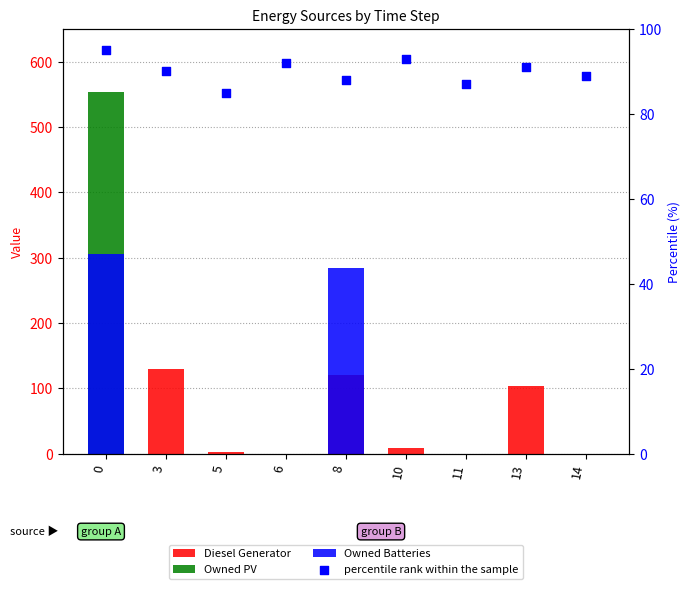

Which series has the widest spread of Y values?

Owned PV